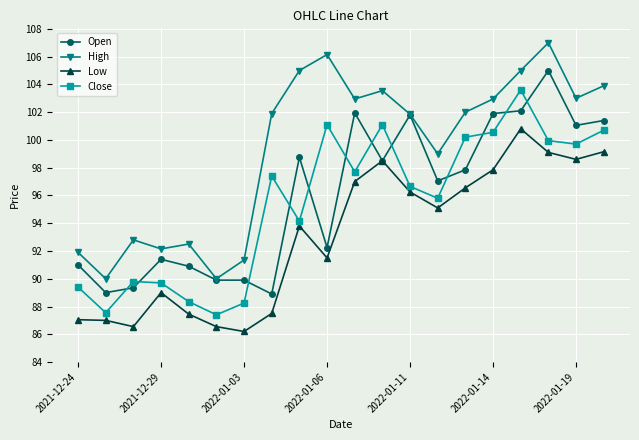

What is the difference between the second highest and minimum values in the Open series?

13.2